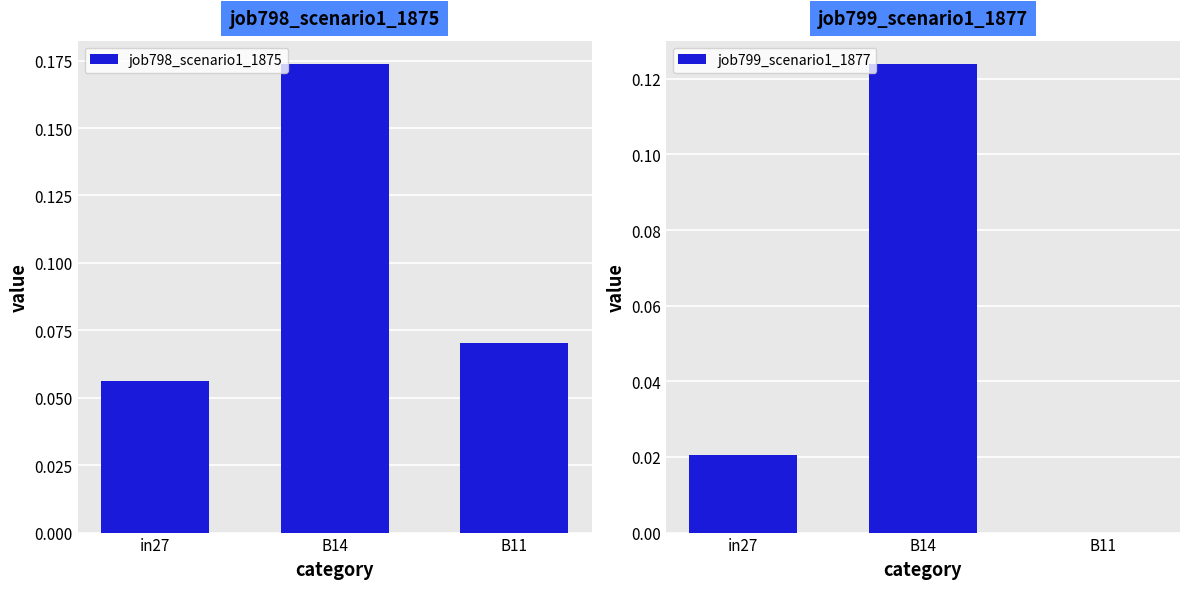

Reading left to right, transcribe all the data shown in this chart.

job798_scenario1_1875: in27=0.1	B14=0.2	B11=0.1
job799_scenario1_1877: in27=0.0	B14=0.1	B11=0.0